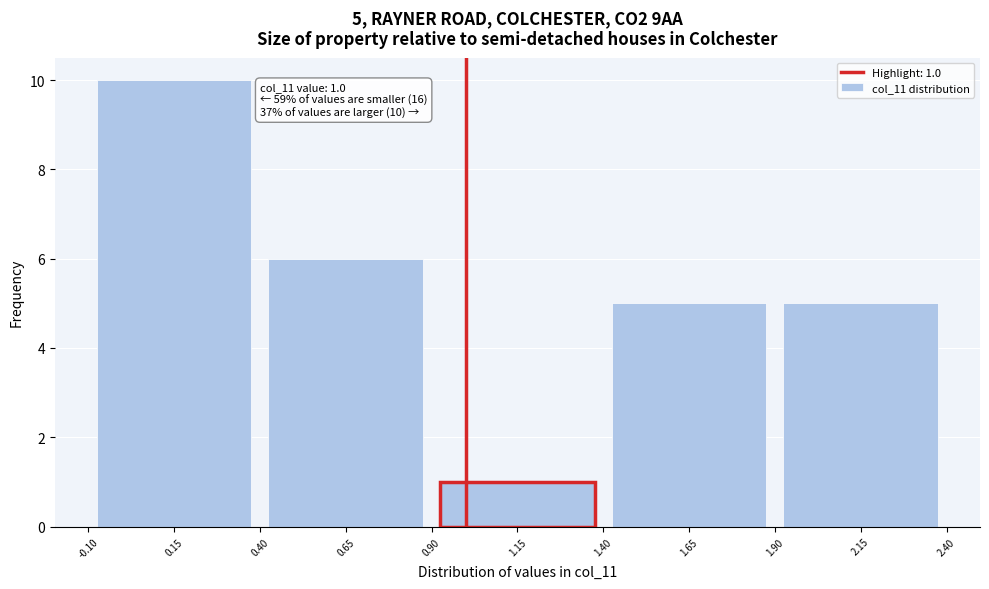

Over which range of the x-axis is the bar tallest?

-0.10 to 0.40